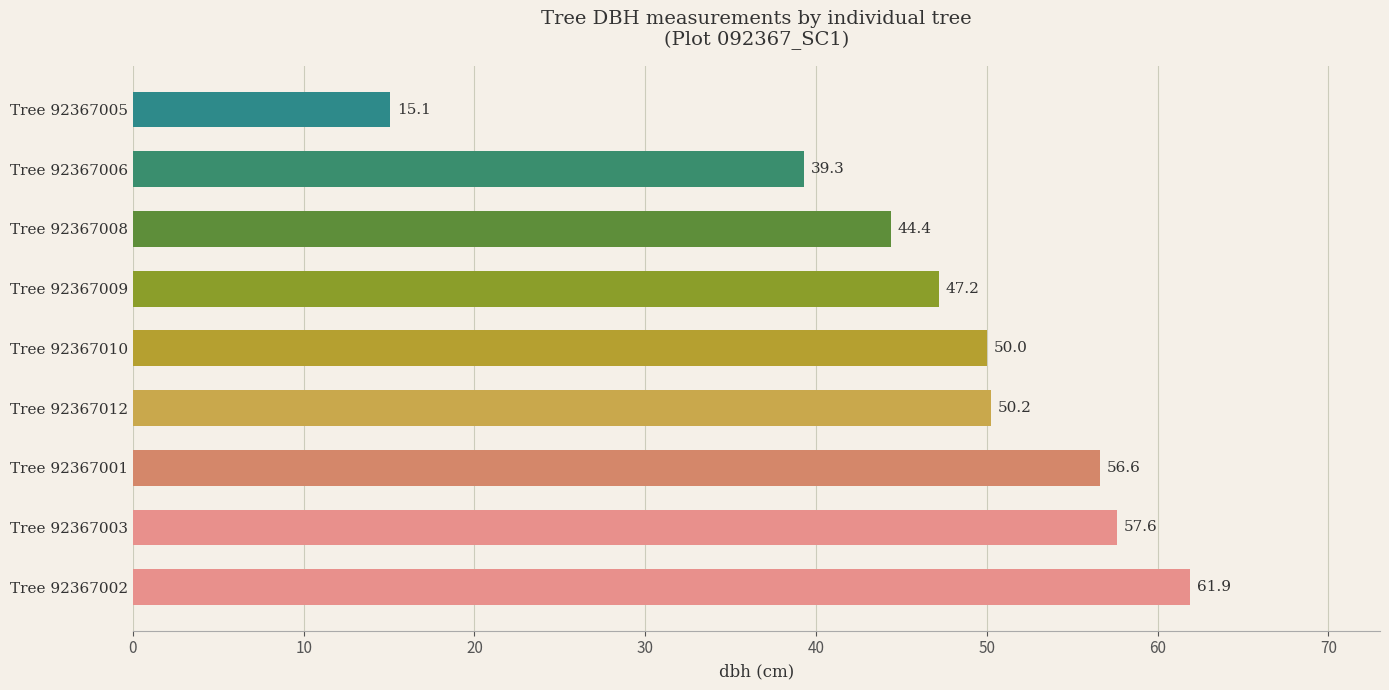

List the labels in order of value, smallest first.

Tree 92367005, Tree 92367006, Tree 92367008, Tree 92367009, Tree 92367010, Tree 92367012, Tree 92367001, Tree 92367003, Tree 92367002